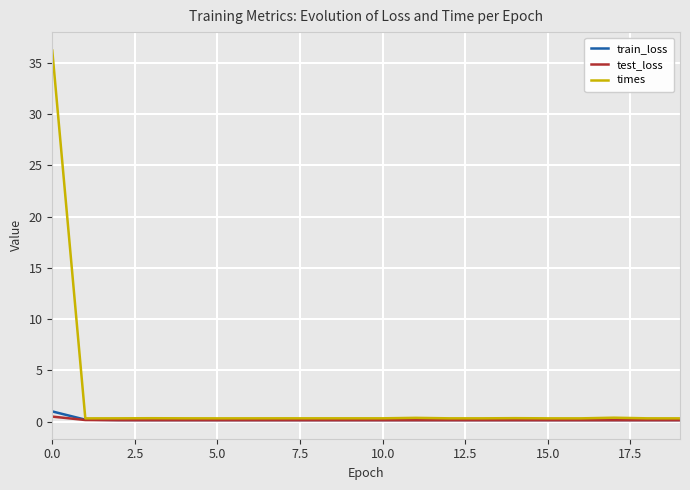

Which series has the largest total across all categories?

times